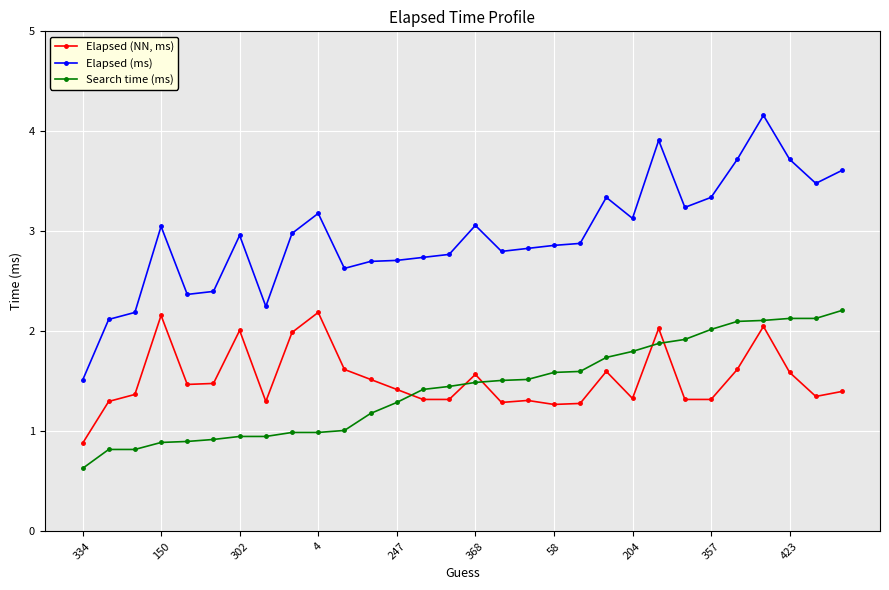

At how many categories does at least one series exceed 3?

13